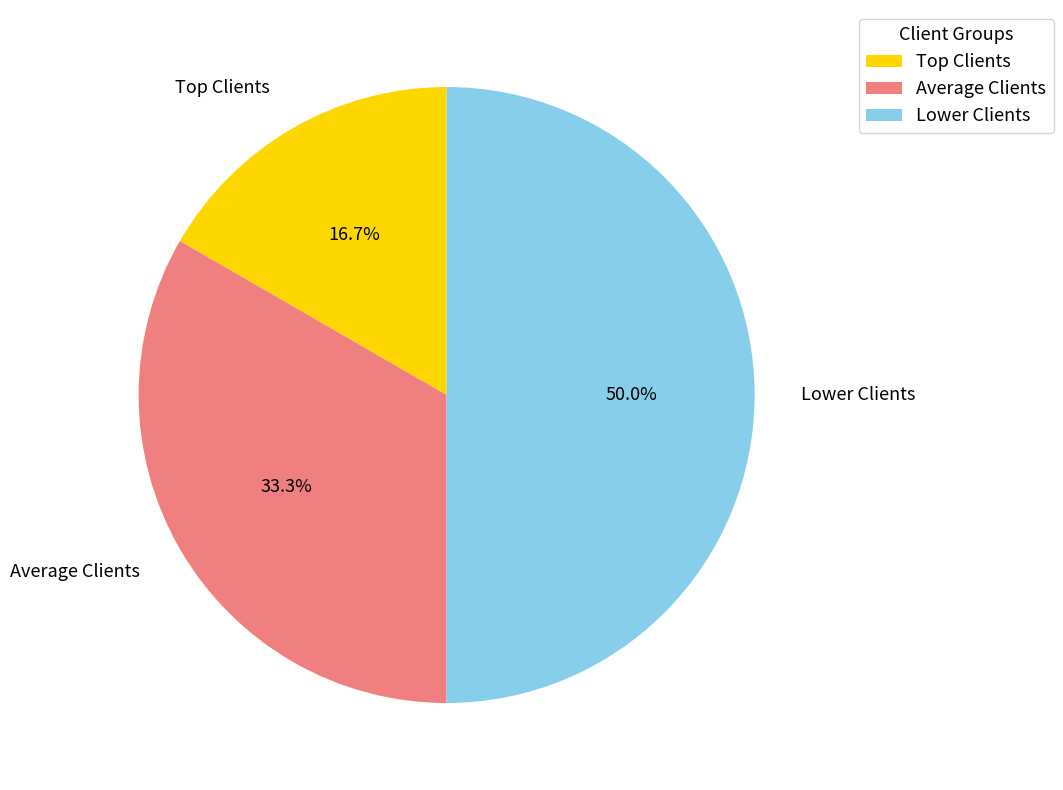

Rank the categories by value from lowest to highest.

Top Clients, Average Clients, Lower Clients